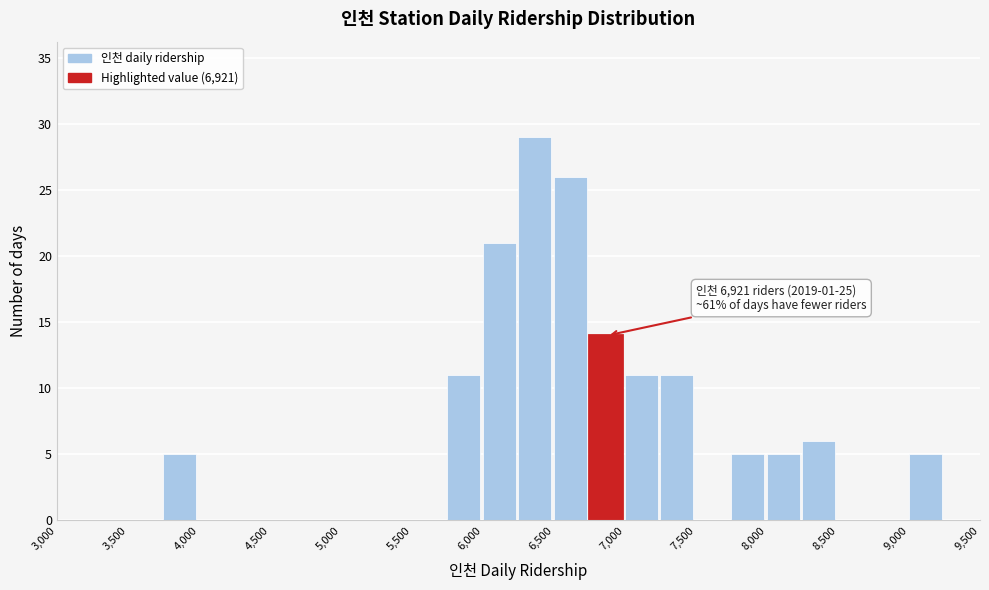

Over which range of the x-axis is the bar tallest?

6250 to 6500